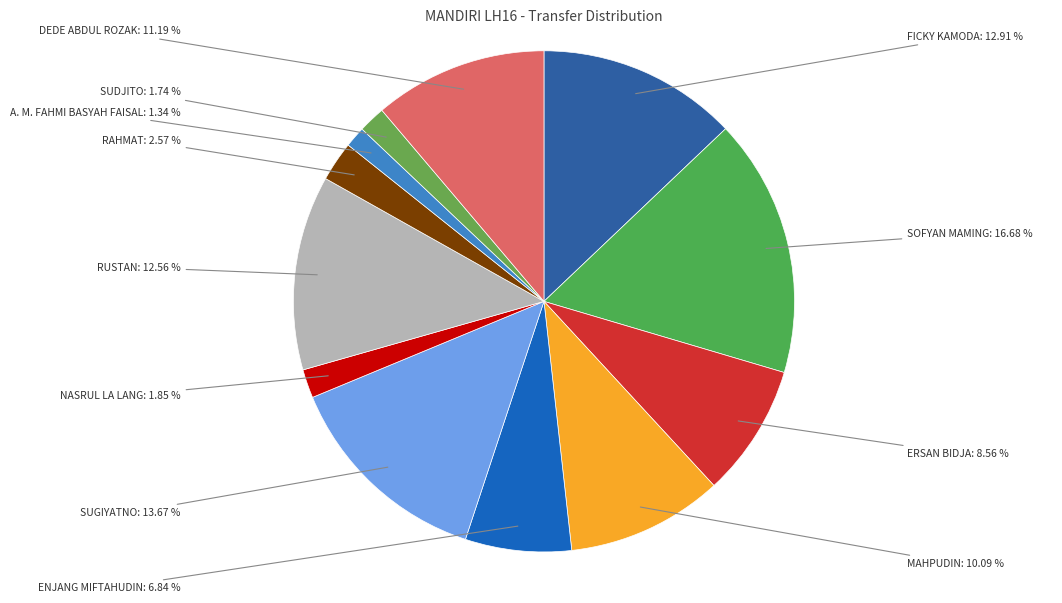

Is there a majority slice in this chart?

No